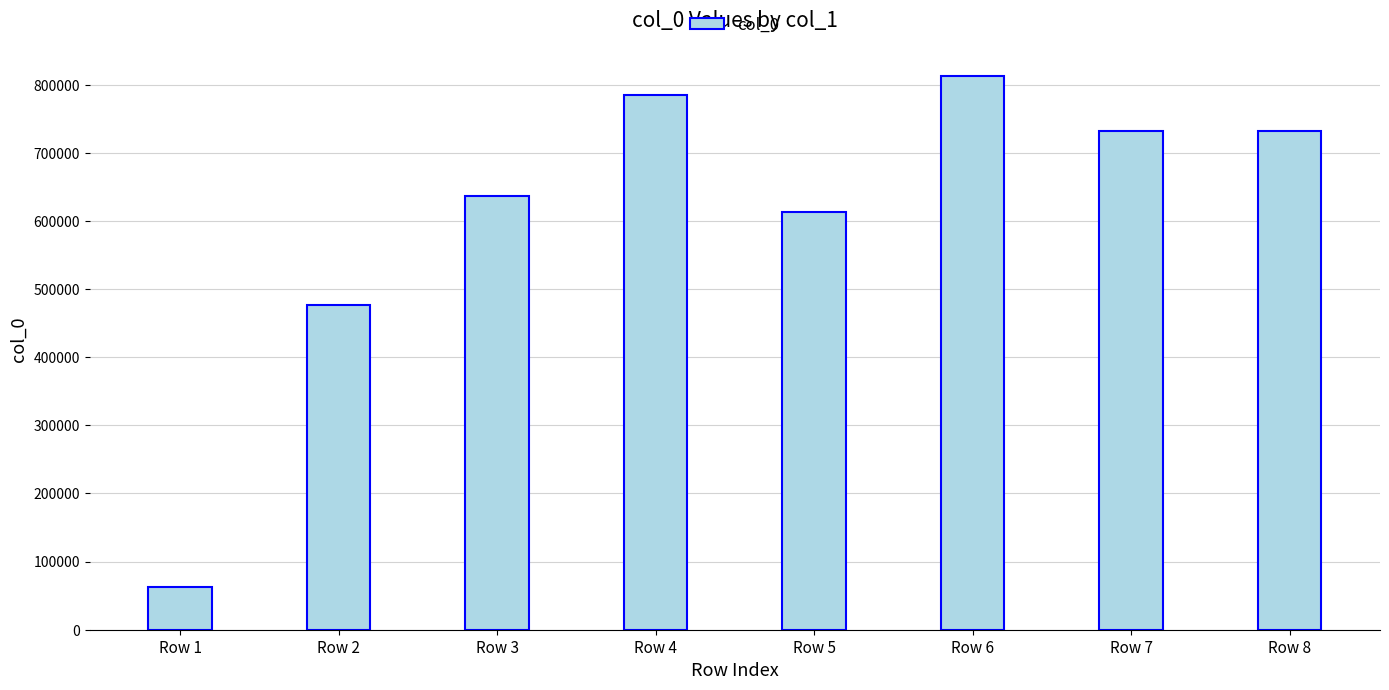

What is the difference between the second highest and minimum values?

722133